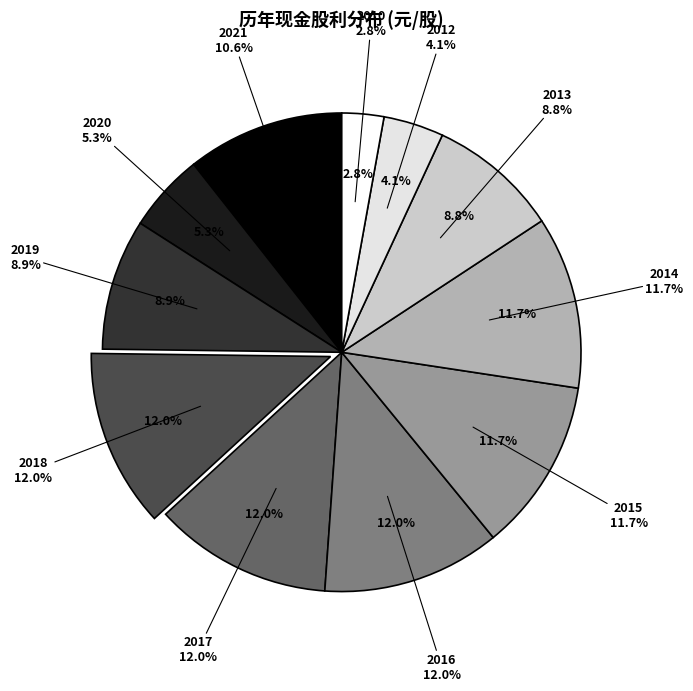

True or false: 2016 accounts for 12% of the total.

True